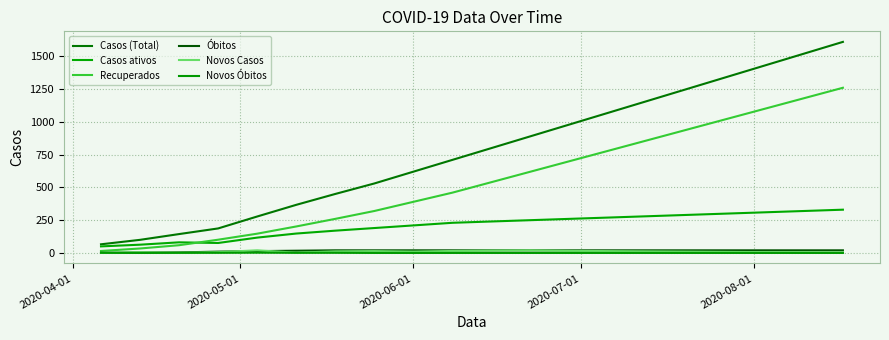

How many lines are shown in the chart?

6